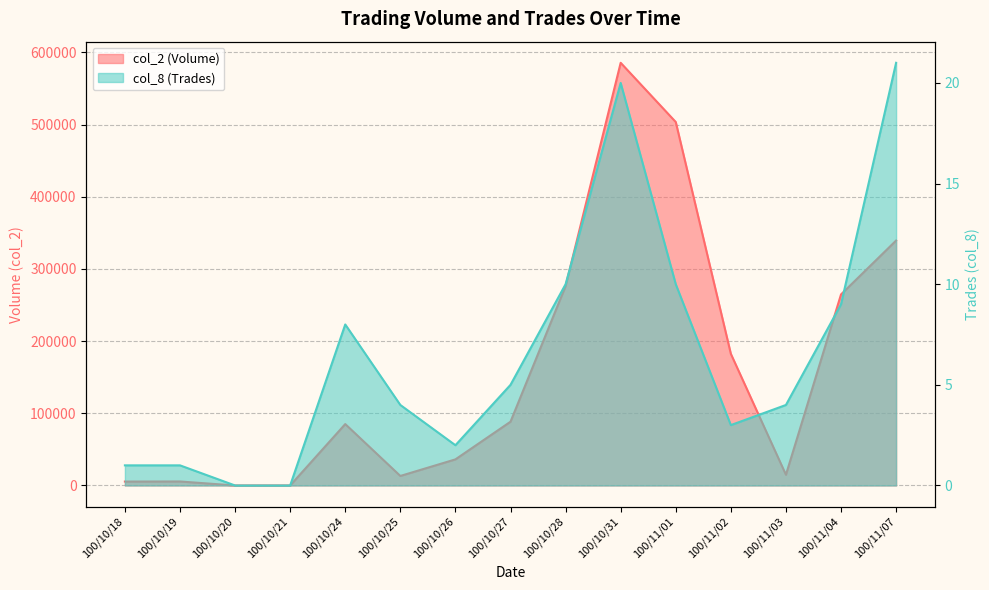

What is the highest value of the col_8 series?

21